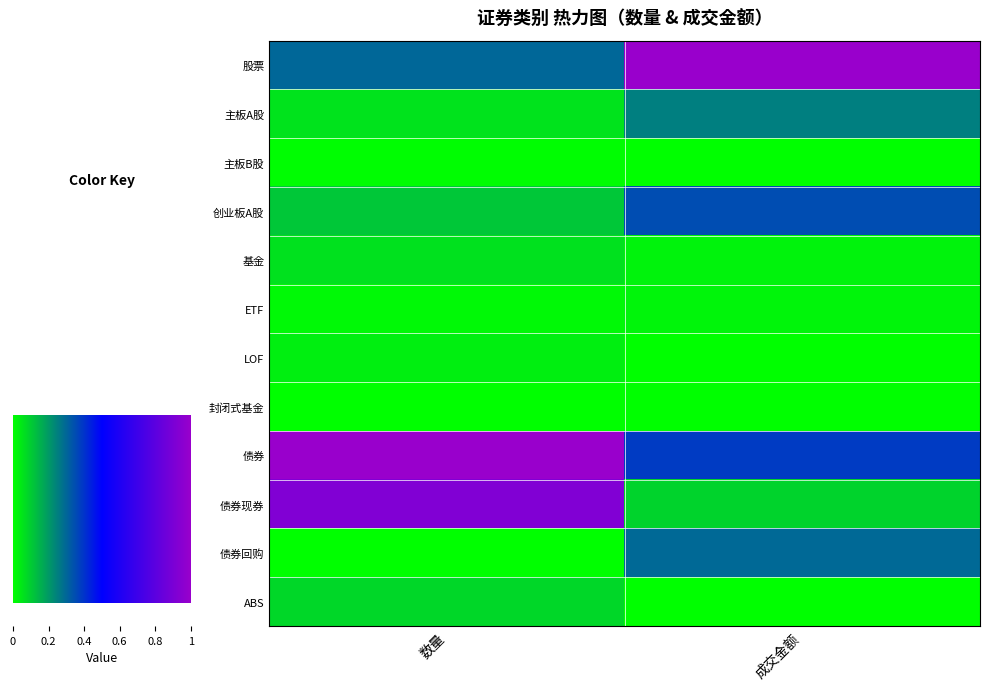

At how many categories does at least one series exceed 0?

2